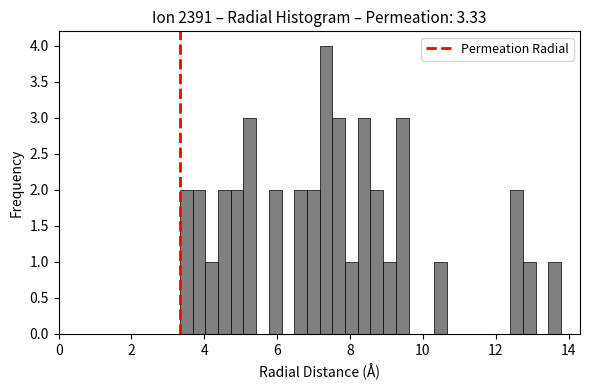

Read against the x-axis, roughly where is the centre of the tallest bar?

7.4